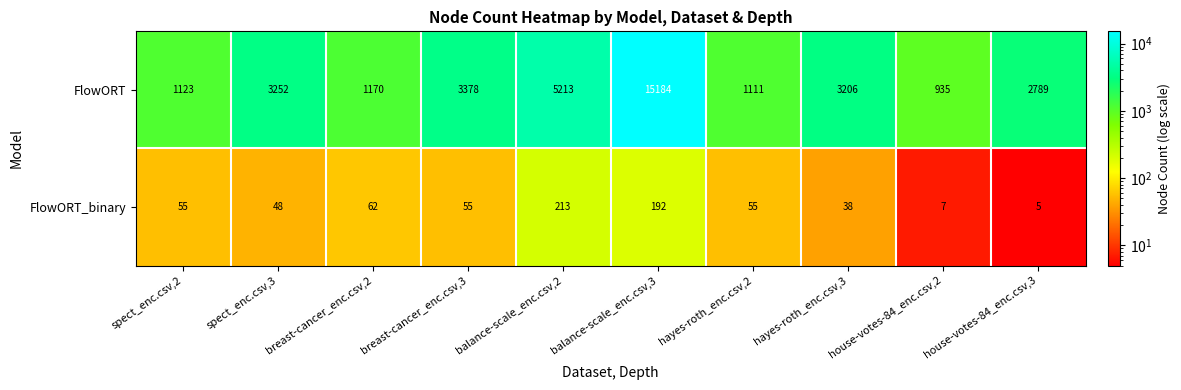

Which series has the widest spread of values?

FlowORT